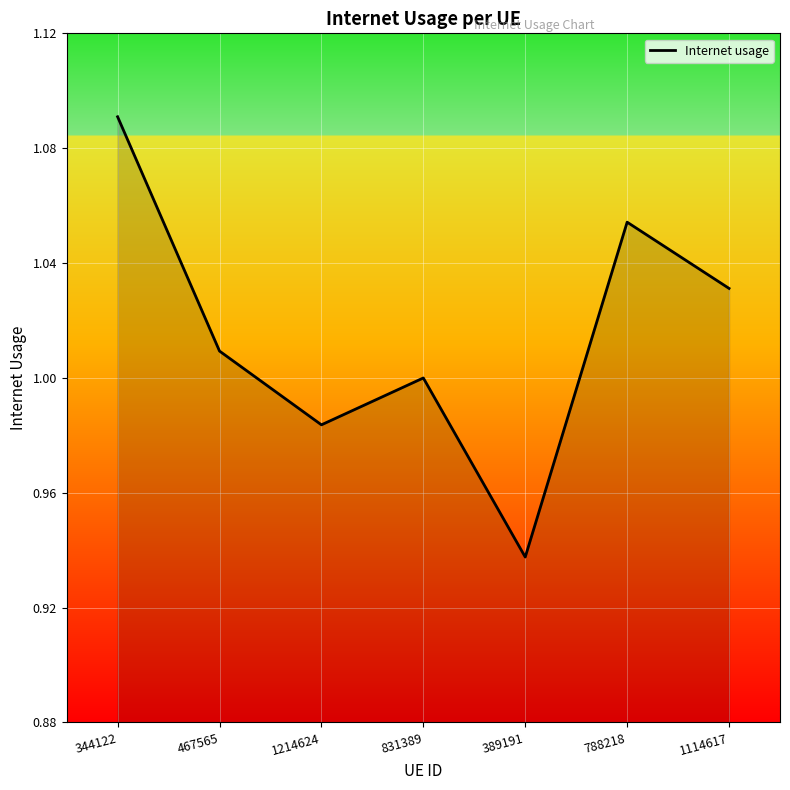

At which category does the chart reach its peak across all series?

344122